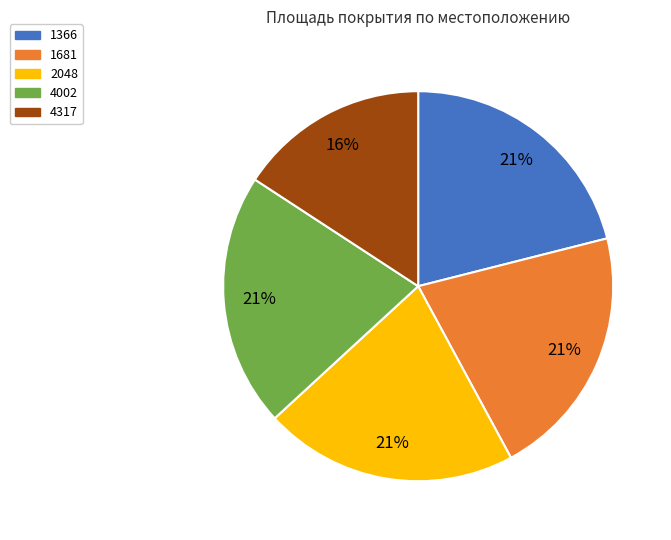

To the nearest percent, what portion does 4002 represent?

21%